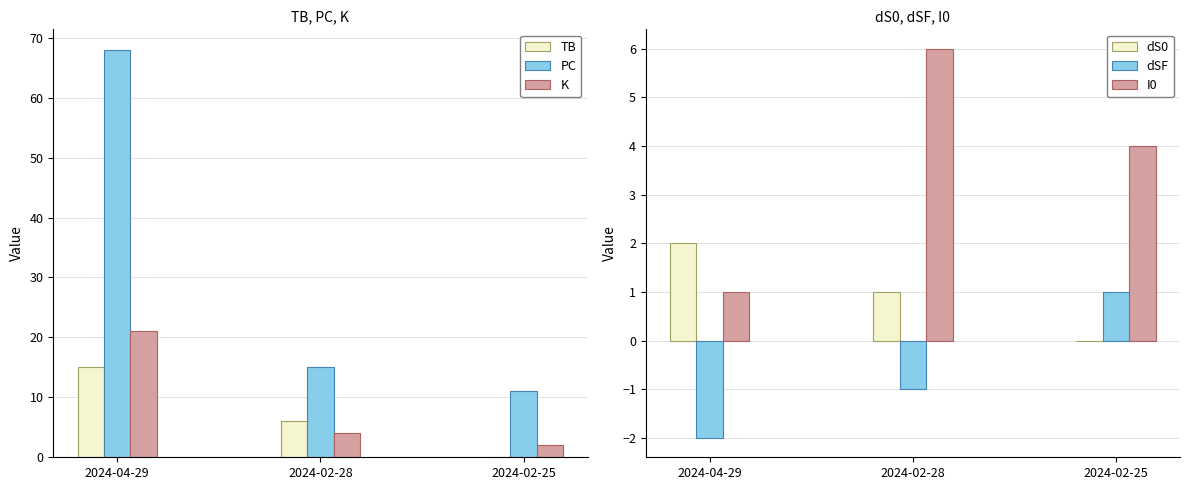

Reading left to right, transcribe all the data shown in this chart.

TB: 2024-04-29=15	2024-02-28=6	2024-02-25=0
PC: 2024-04-29=68	2024-02-28=15	2024-02-25=11
K: 2024-04-29=21	2024-02-28=4	2024-02-25=2
dS0: 2024-04-29=2	2024-02-28=1	2024-02-25=0
dSF: 2024-04-29=-2	2024-02-28=-1	2024-02-25=1
I0: 2024-04-29=1	2024-02-28=6	2024-02-25=4